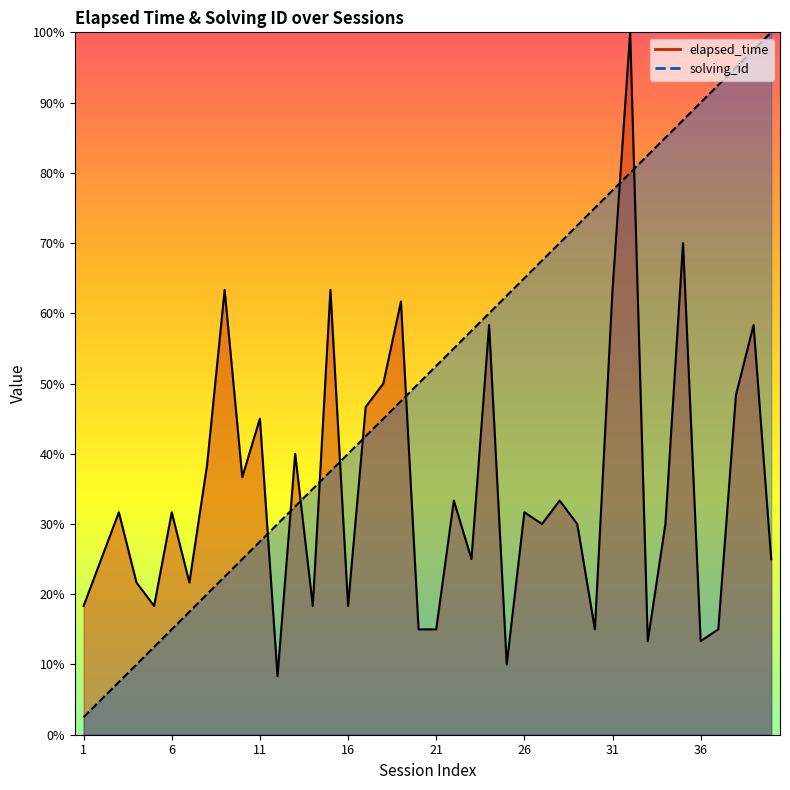

True or false: elapsed_time has a value of 30.0 at 27.

True